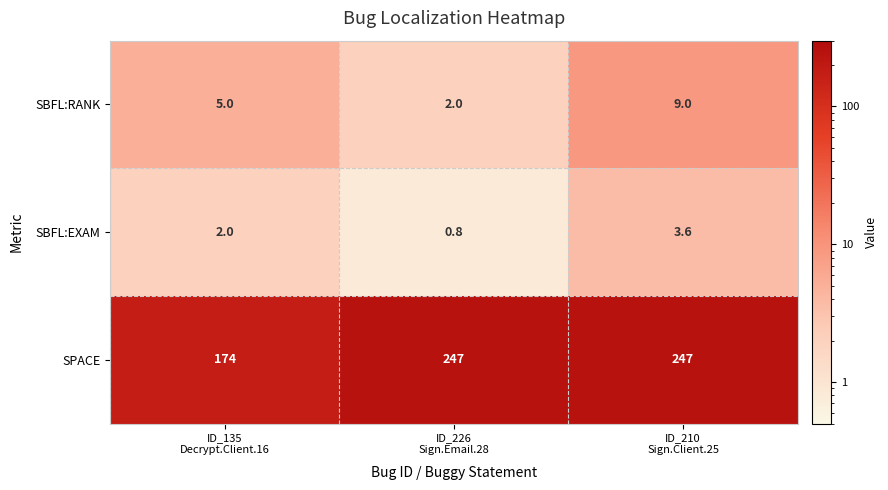

What is the sum of all SBFL:RANK values?

16.0